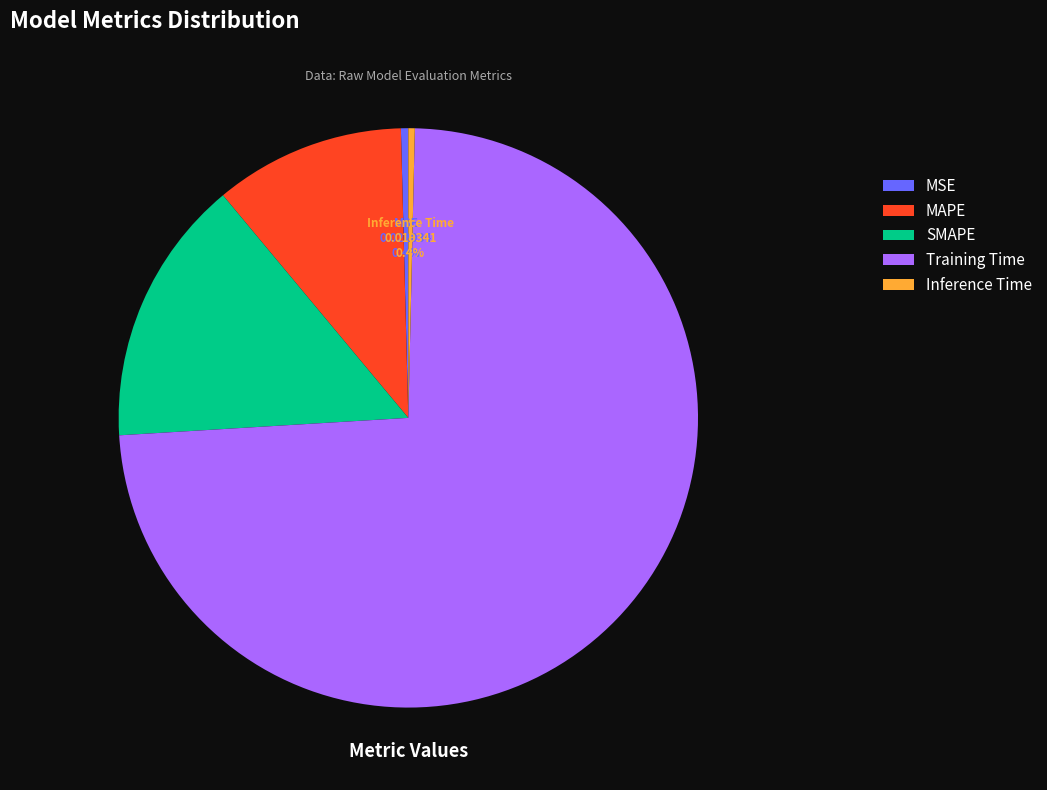

Which category has the biggest portion of the pie?

Training Time